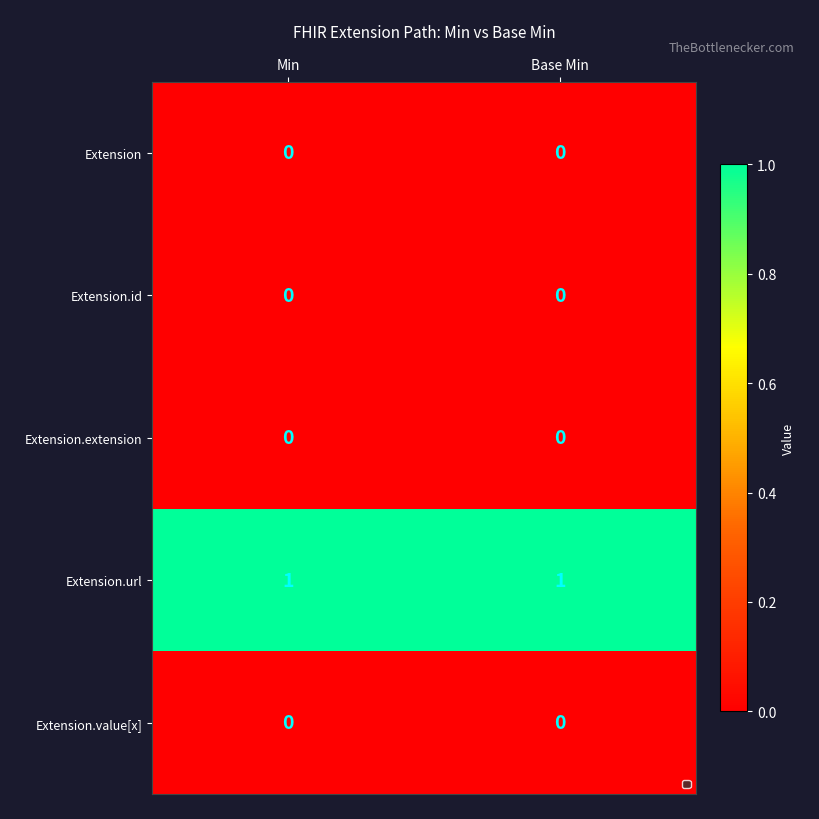

The value of Extension.value[x] at Base Min is 0. True or false?

True